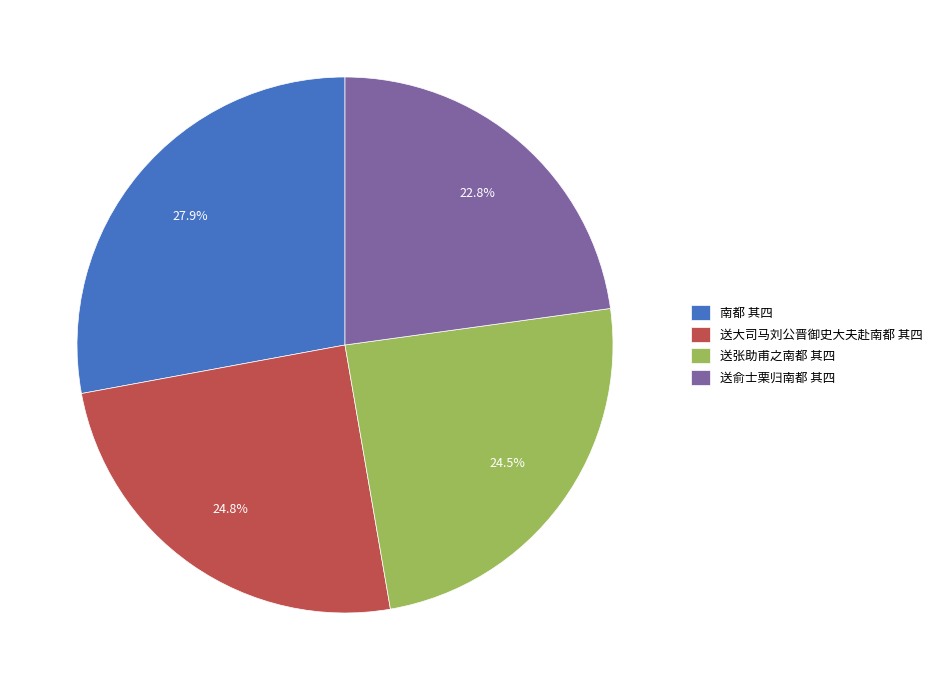

Do 送俞士栗归南都 其四 and 送大司马刘公晋御史大夫赴南都 其四 together represent more than half of the pie?

No